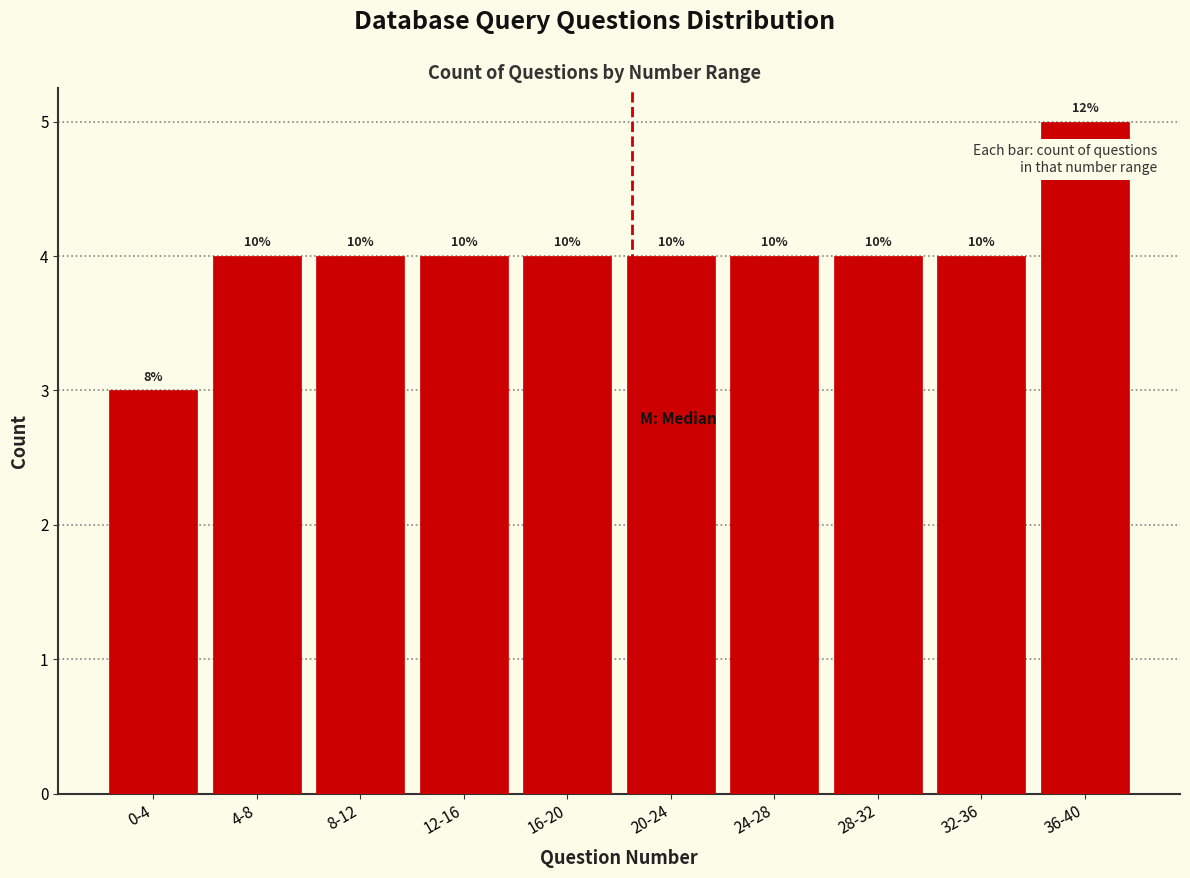

Does the chart contain any negative values?

No